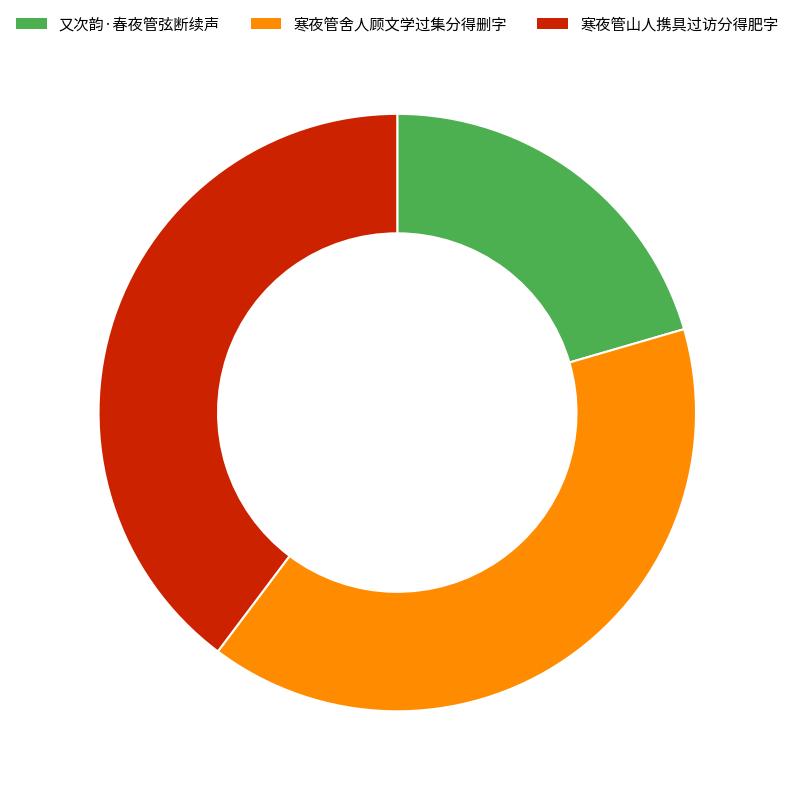

Does 寒夜管舍人顾文学过集分得删字 represent more than half of the total?

No